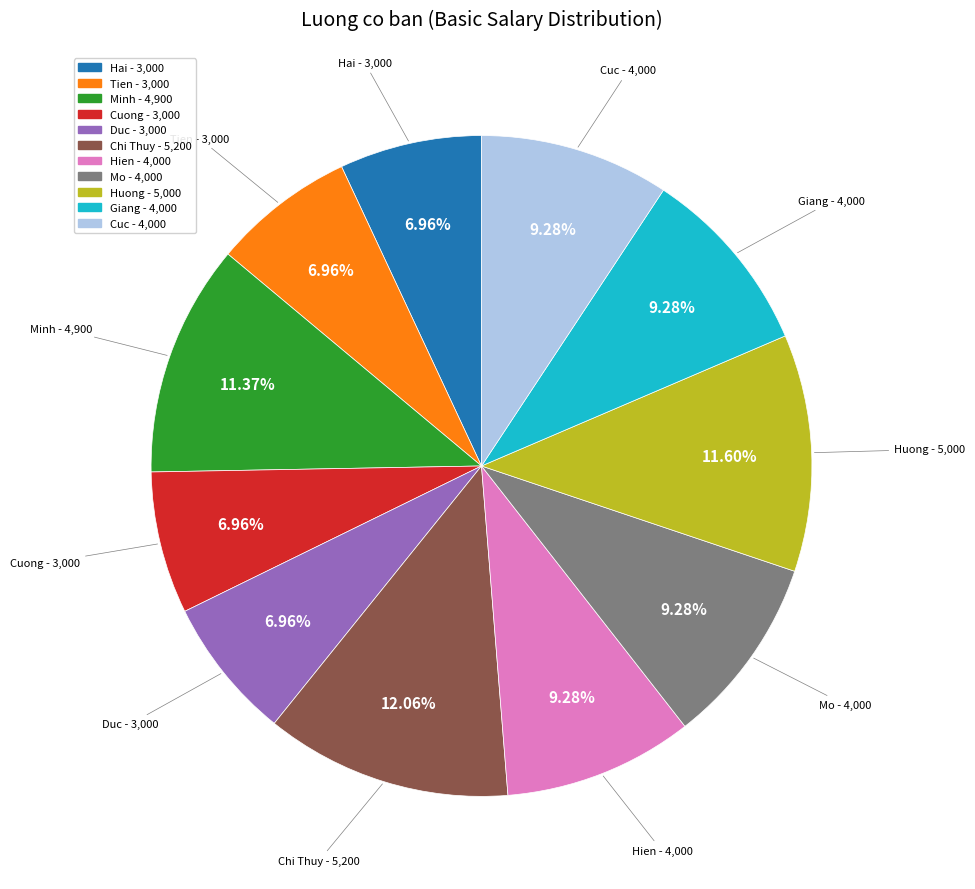

How many slices are in this pie chart?

11